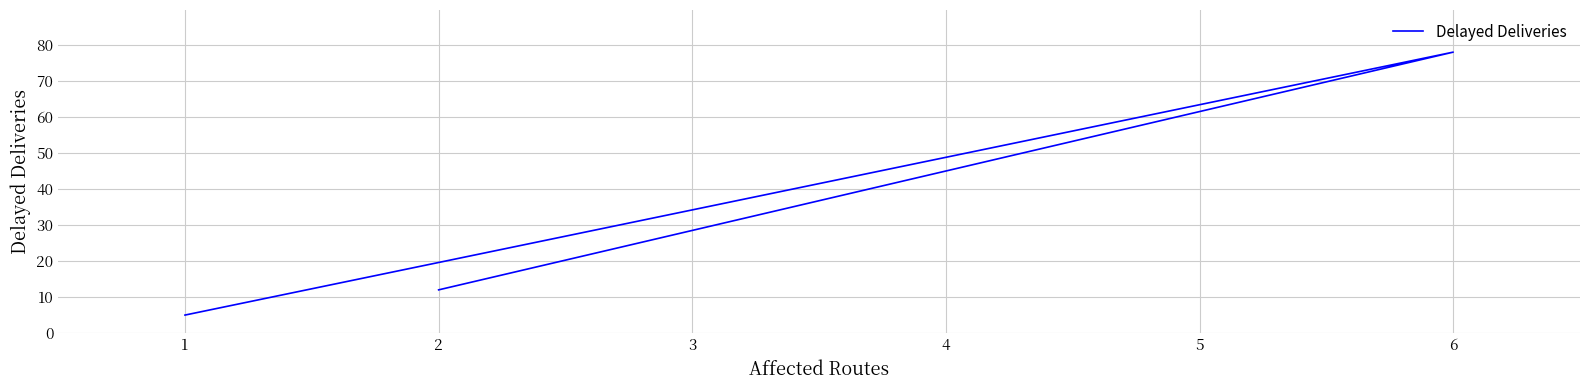

What is the difference between the maximum and second lowest values?

66